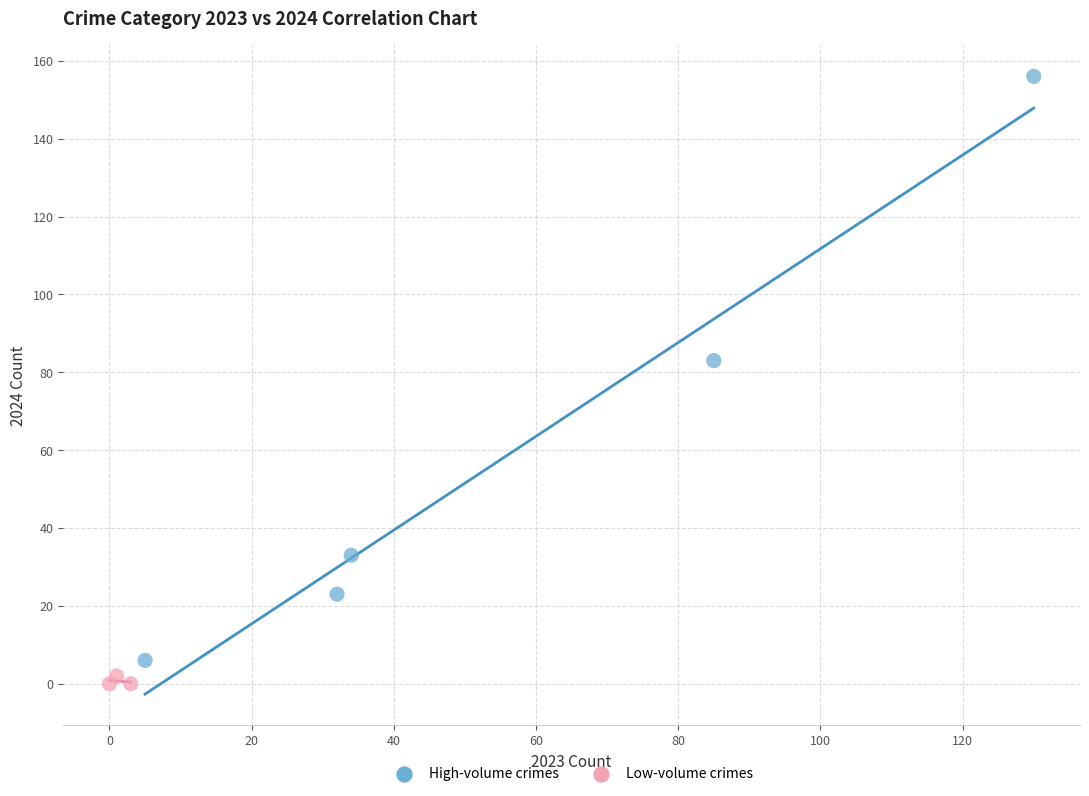

Which series has the widest spread of Y values?

High-volume crimes